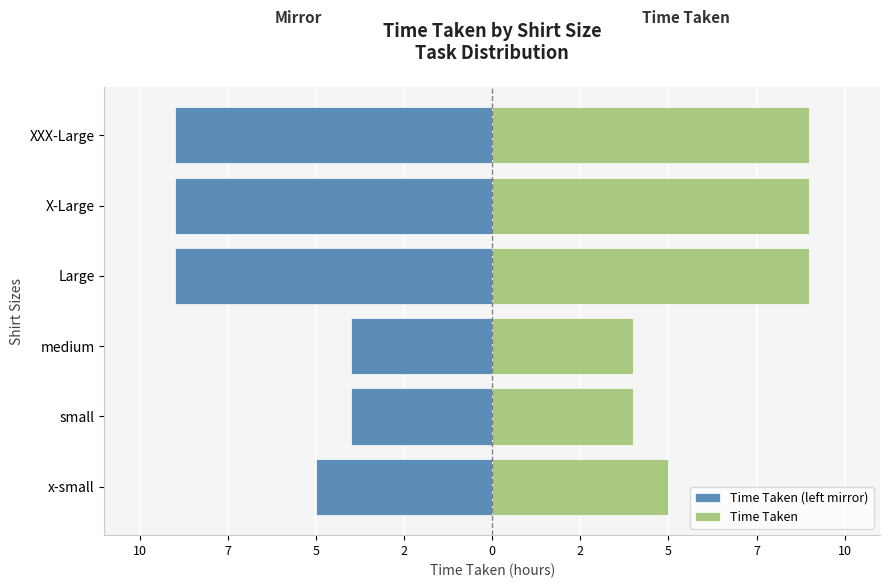

Are the bars grouped side by side (vs. stacked)?

Yes